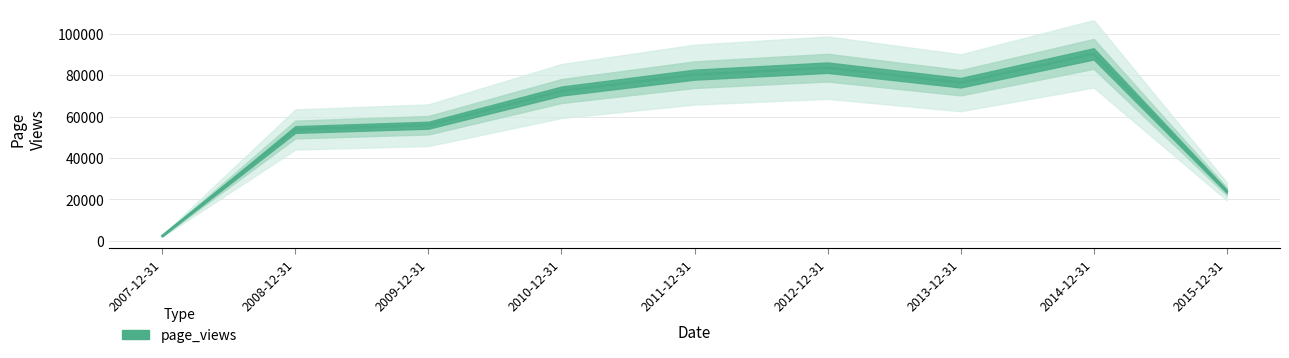

What is the change in value from 2009-12-31 to 2011-12-31?

+24382